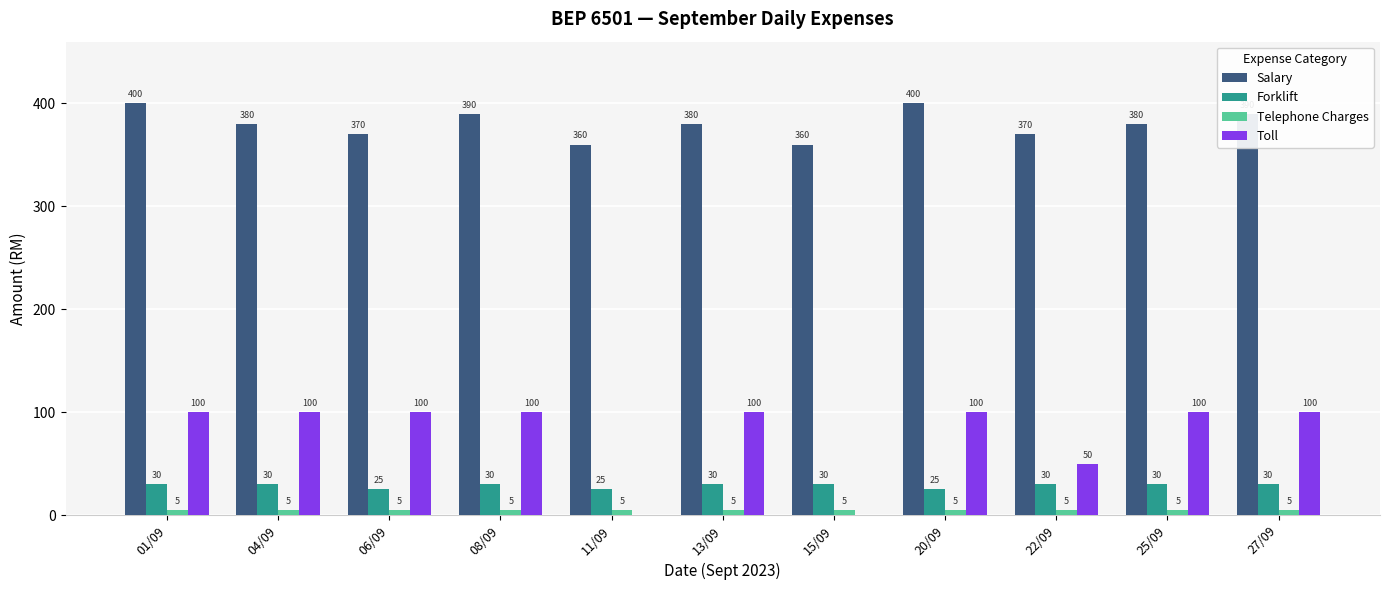

At which category is the sum across all series the highest?

01/09